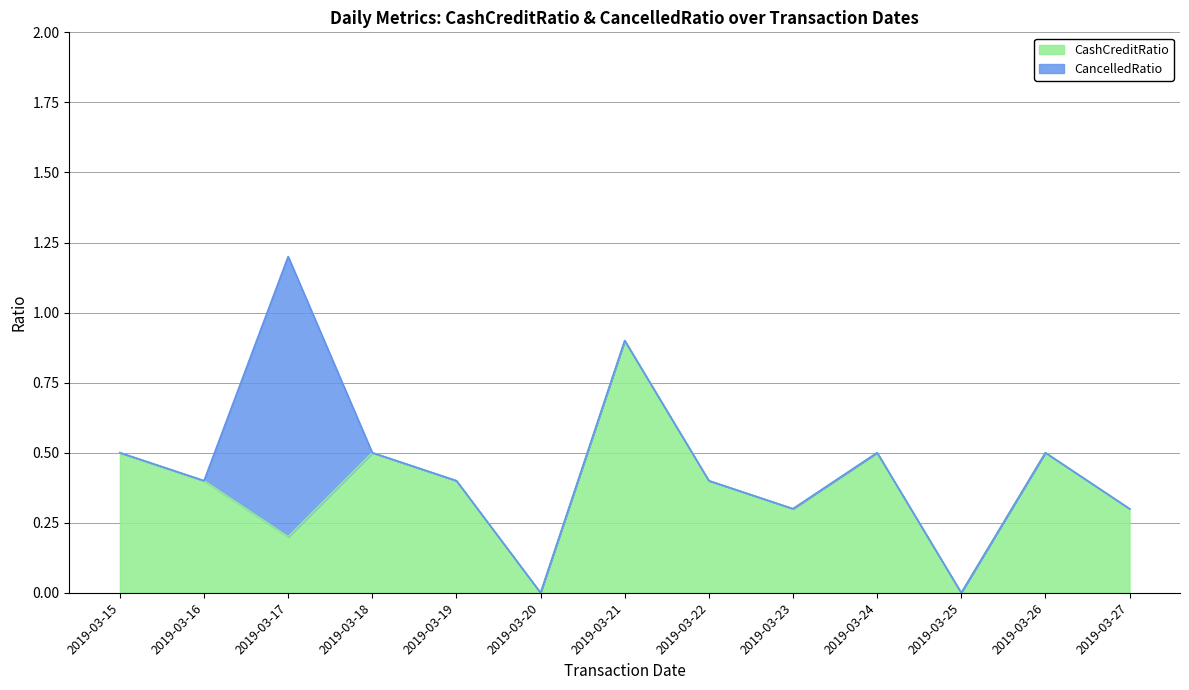

Rank the categories by value from highest to lowest.

2019-03-21, 2019-03-15, 2019-03-18, 2019-03-24, 2019-03-26, 2019-03-16, 2019-03-19, 2019-03-22, 2019-03-23, 2019-03-27, 2019-03-17, 2019-03-20, 2019-03-25